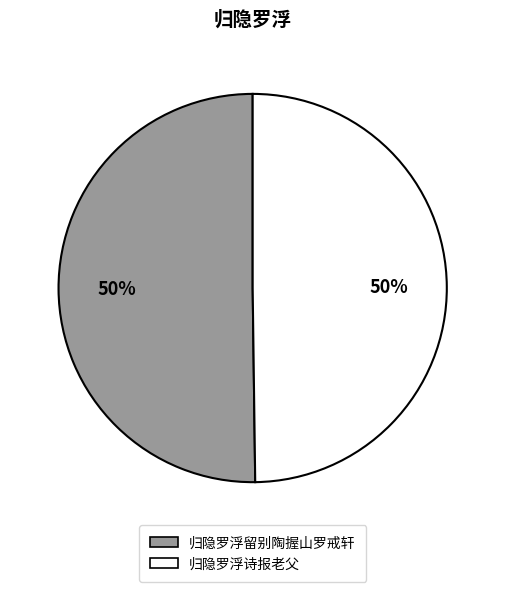

To the nearest percent, what is the average slice percentage?

50%